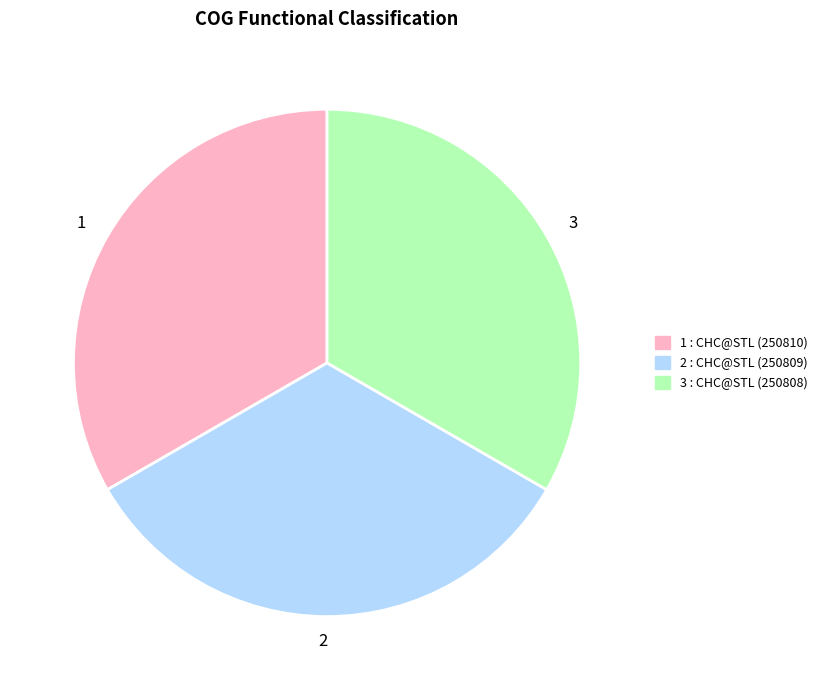

Is there a majority slice in this chart?

No